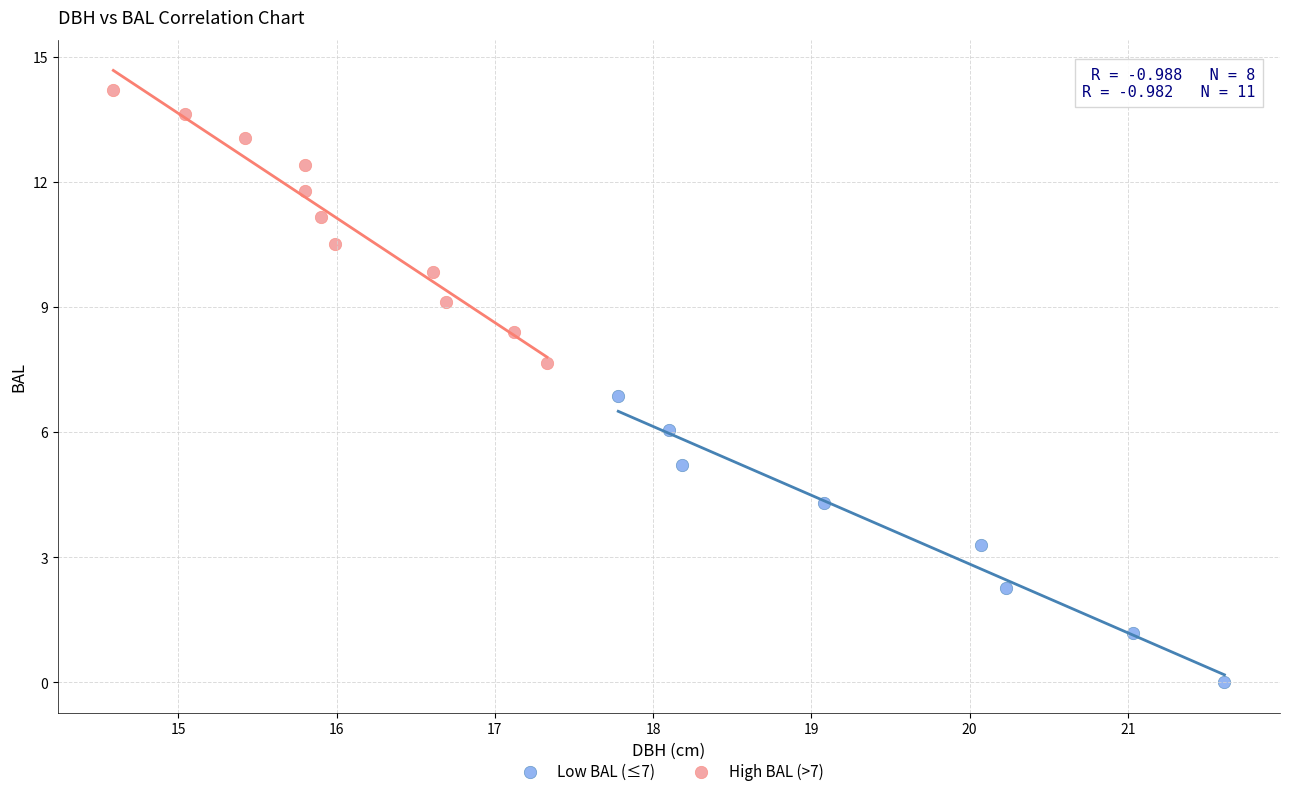

Which series reaches the minimum Y coordinate?

Low BAL (≤7)